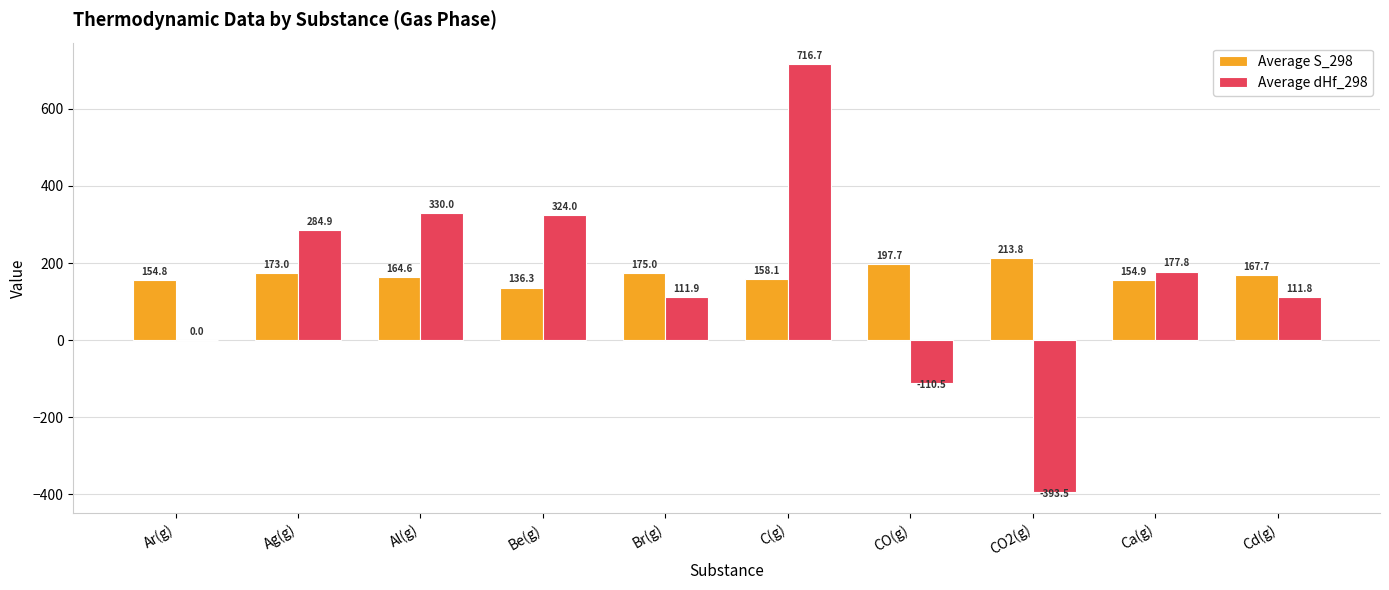

Between Ar(g) and CO2(g), which series saw the biggest shift?

Average dHf_298